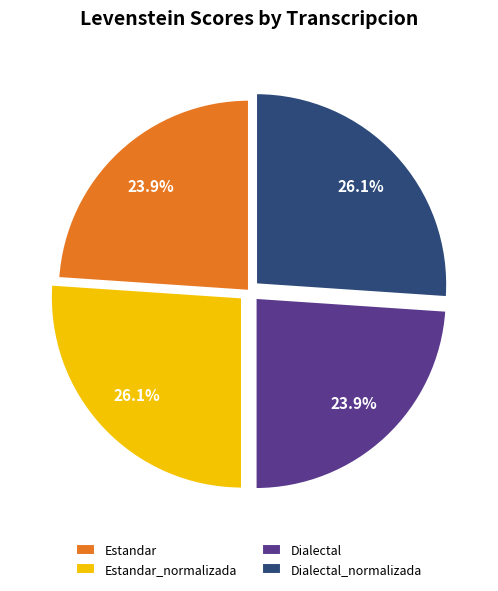

To the nearest percent, what is the difference between the Dialectal_normalizada and Dialectal slice percentages?

2%